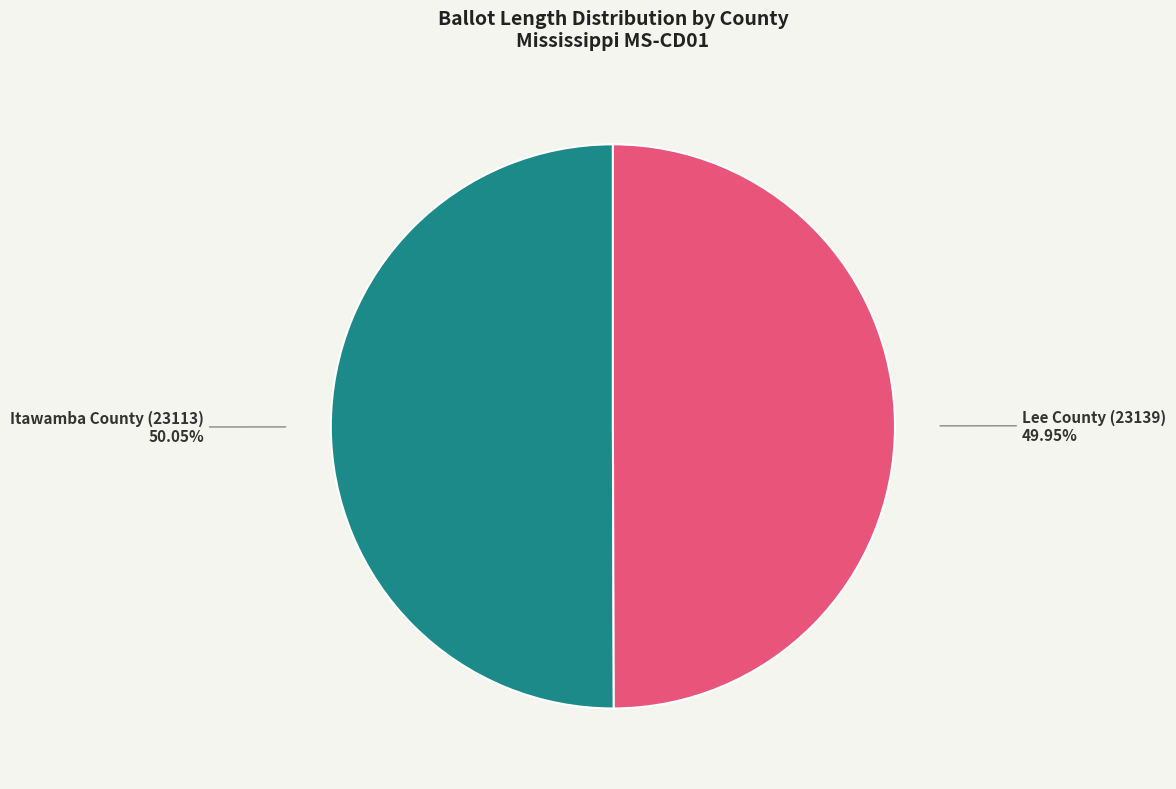

Is there a majority slice in this chart?

Yes